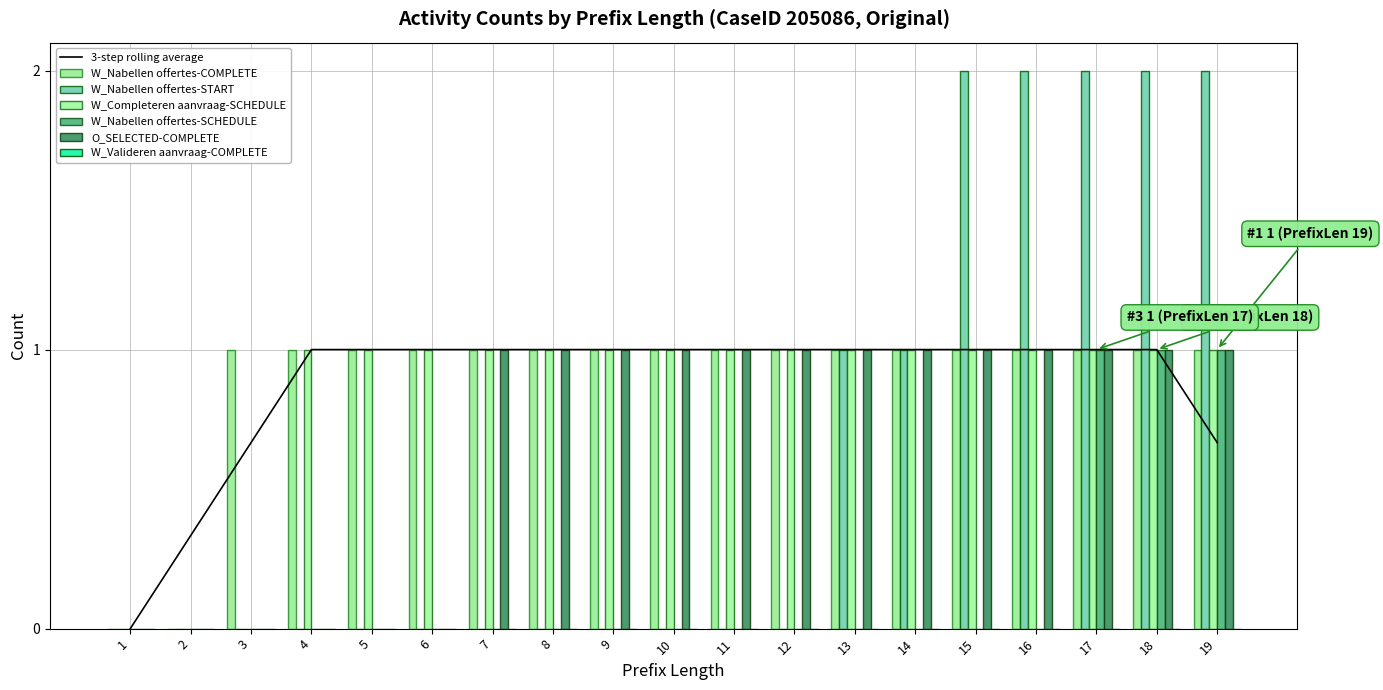

What is the total value across all series at 10?

3